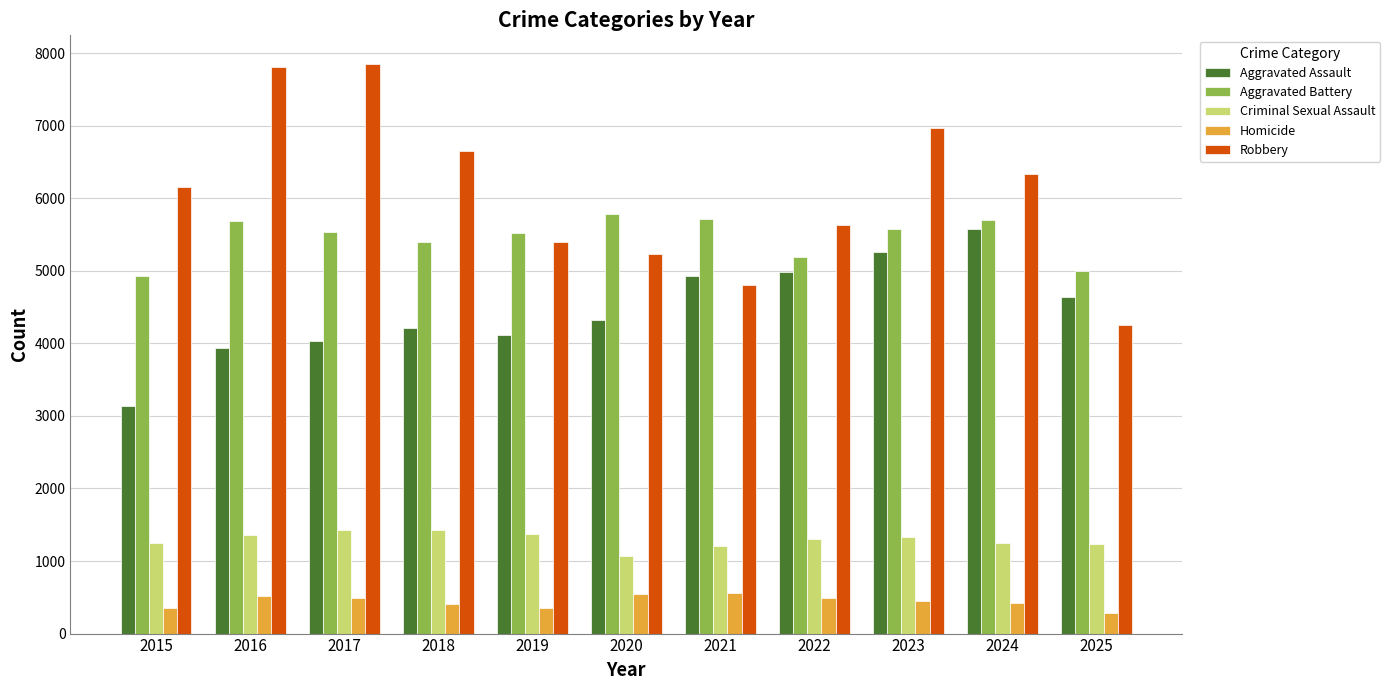

Rank the series at 2018 from highest to lowest value.

Robbery, Aggravated Battery, Aggravated Assault, Criminal Sexual Assault, Homicide